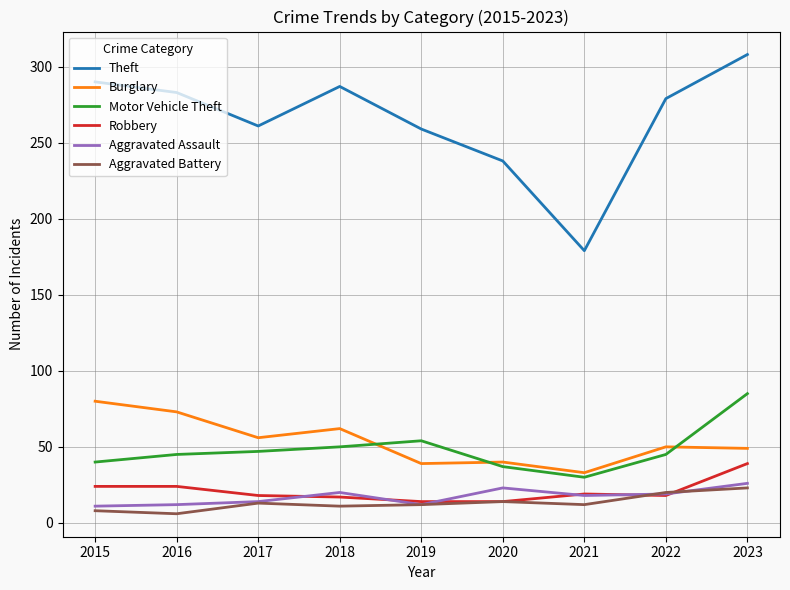

At which category is the sum across all series the highest?

2023